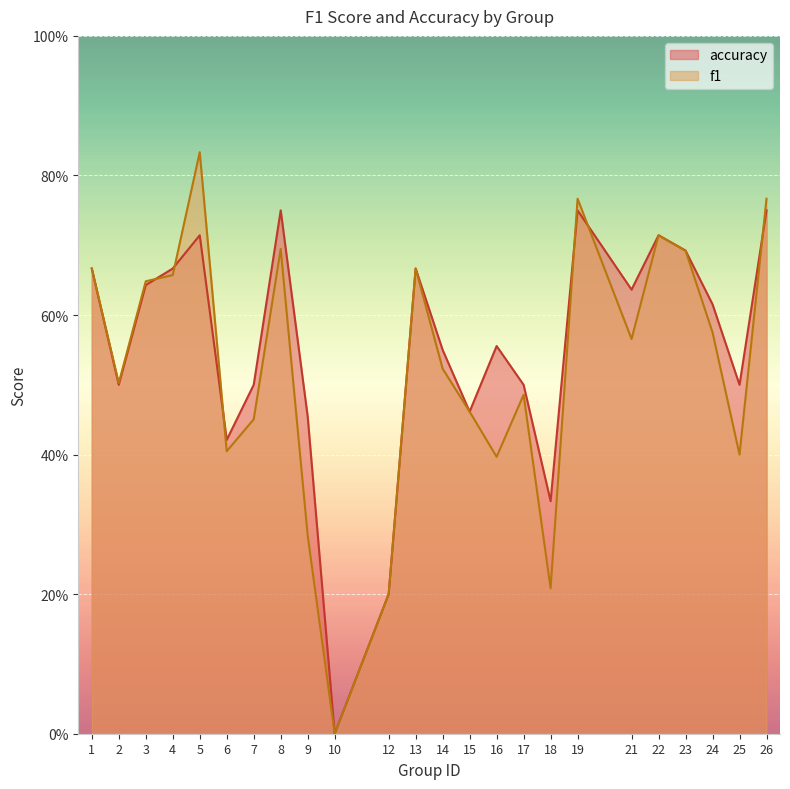

Which series ends up on top after the final intersection of f1 and accuracy?

f1